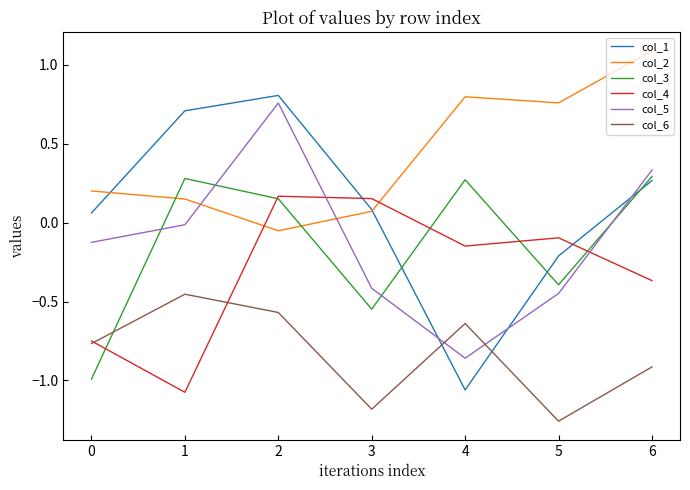

True or false: col_2 has a value of 0.0 at 1.

False